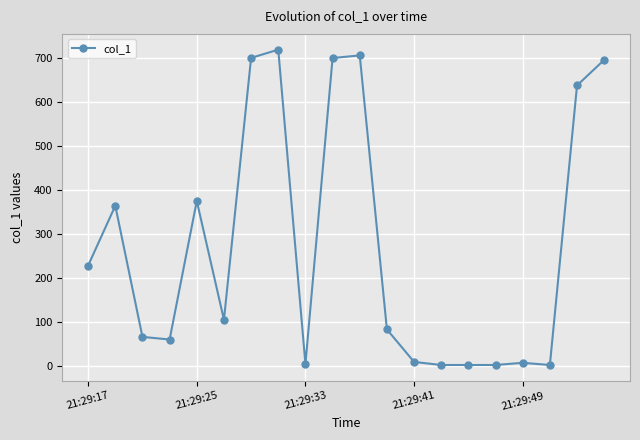

True or false: the data has more than 2 interior local peaks.

True